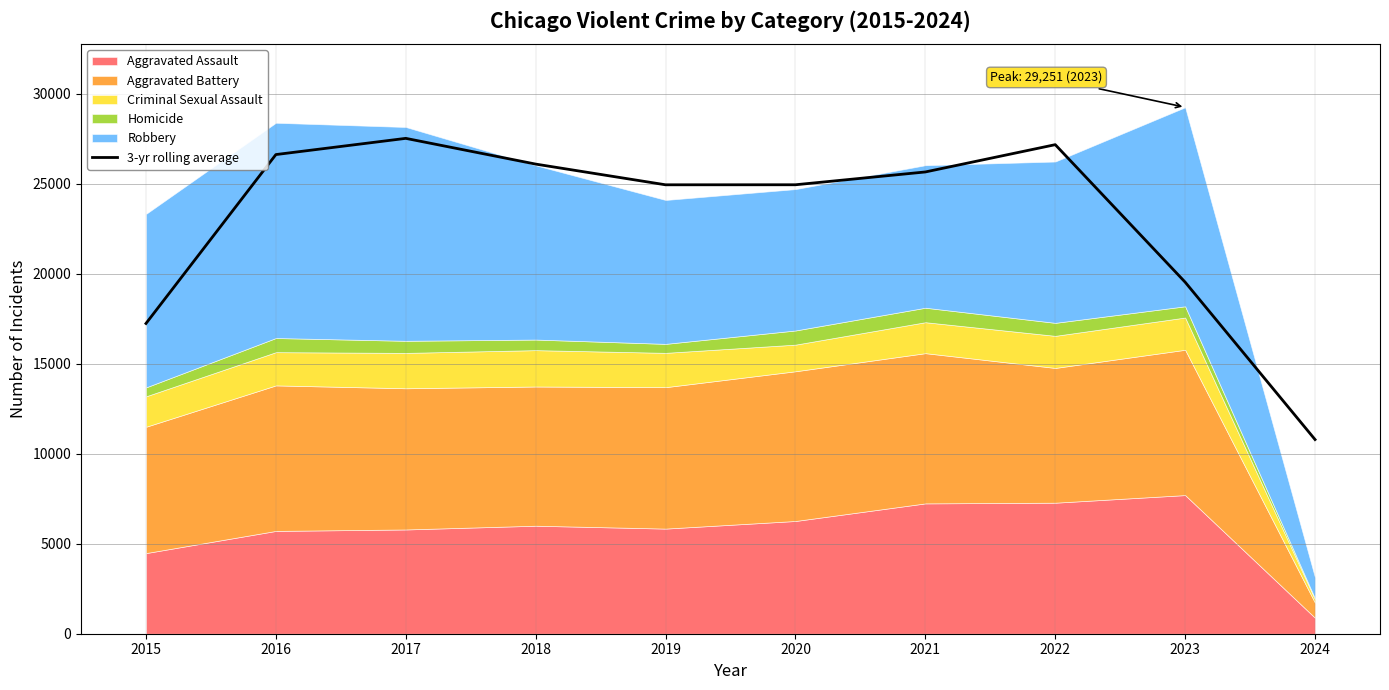

Does the chart display data point markers on the line(s)?

No